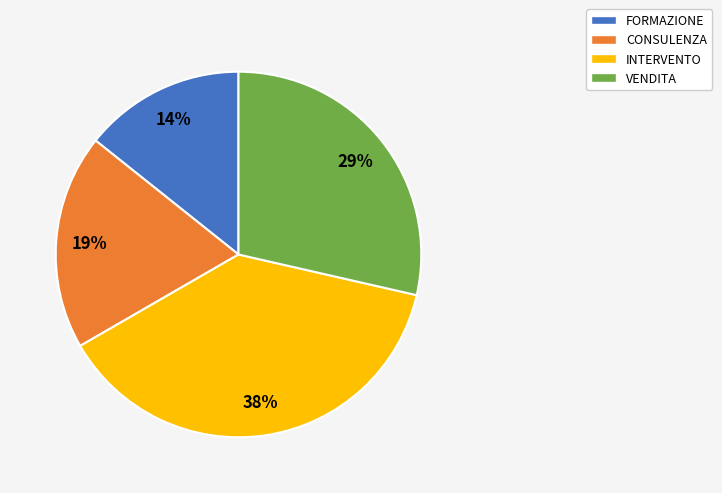

To the nearest percent, what percentage of the pie is VENDITA?

29%